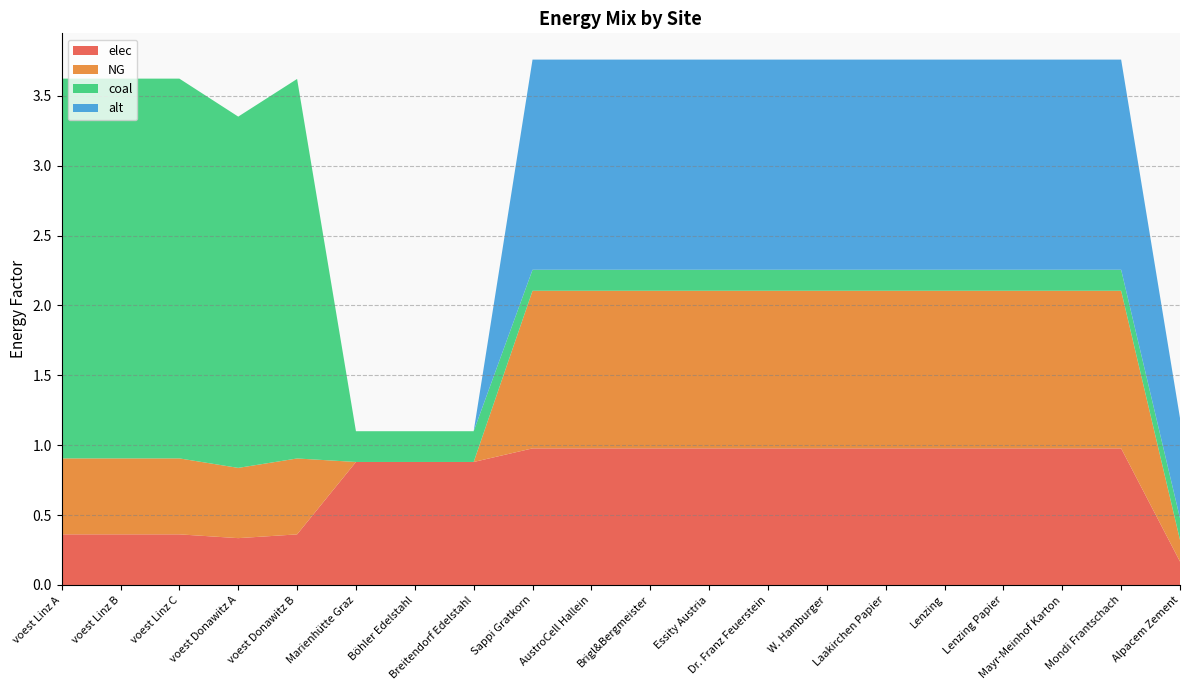

Reading left to right, extract all data points from this chart.

elec: voest Linz A=0.4	voest Linz B=0.4	voest Linz C=0.4	voest Donawitz A=0.3	voest Donawitz B=0.4	Marienhütte Graz=0.9	Böhler Edelstahl=0.9	Breitendorf Edelstahl=0.9	Sappi Gratkorn=1.0	AustroCell Hallein=1.0	Brigl&Bergmeister=1.0	Essity Austria=1.0	Dr. Franz Feuerstein=1.0	W. Hamburger=1.0	Laakirchen Papier=1.0	Lenzing=1.0	Lenzing Papier=1.0	Mayr-Meinhof Karton=1.0	Mondi Frantschach=1.0	Alpacem Zement=0.2
NG: voest Linz A=0.5	voest Linz B=0.5	voest Linz C=0.5	voest Donawitz A=0.5	voest Donawitz B=0.5	Marienhütte Graz=0.0	Böhler Edelstahl=0.0	Breitendorf Edelstahl=0.0	Sappi Gratkorn=1.1	AustroCell Hallein=1.1	Brigl&Bergmeister=1.1	Essity Austria=1.1	Dr. Franz Feuerstein=1.1	W. Hamburger=1.1	Laakirchen Papier=1.1	Lenzing=1.1	Lenzing Papier=1.1	Mayr-Meinhof Karton=1.1	Mondi Frantschach=1.1	Alpacem Zement=0.2
coal: voest Linz A=2.7	voest Linz B=2.7	voest Linz C=2.7	voest Donawitz A=2.5	voest Donawitz B=2.7	Marienhütte Graz=0.2	Böhler Edelstahl=0.2	Breitendorf Edelstahl=0.2	Sappi Gratkorn=0.2	AustroCell Hallein=0.2	Brigl&Bergmeister=0.2	Essity Austria=0.2	Dr. Franz Feuerstein=0.2	W. Hamburger=0.2	Laakirchen Papier=0.2	Lenzing=0.2	Lenzing Papier=0.2	Mayr-Meinhof Karton=0.2	Mondi Frantschach=0.2	Alpacem Zement=0.2
alt: voest Linz A=0.0	voest Linz B=0.0	voest Linz C=0.0	voest Donawitz A=0.0	voest Donawitz B=0.0	Marienhütte Graz=0.0	Böhler Edelstahl=0.0	Breitendorf Edelstahl=0.0	Sappi Gratkorn=1.5	AustroCell Hallein=1.5	Brigl&Bergmeister=1.5	Essity Austria=1.5	Dr. Franz Feuerstein=1.5	W. Hamburger=1.5	Laakirchen Papier=1.5	Lenzing=1.5	Lenzing Papier=1.5	Mayr-Meinhof Karton=1.5	Mondi Frantschach=1.5	Alpacem Zement=0.7